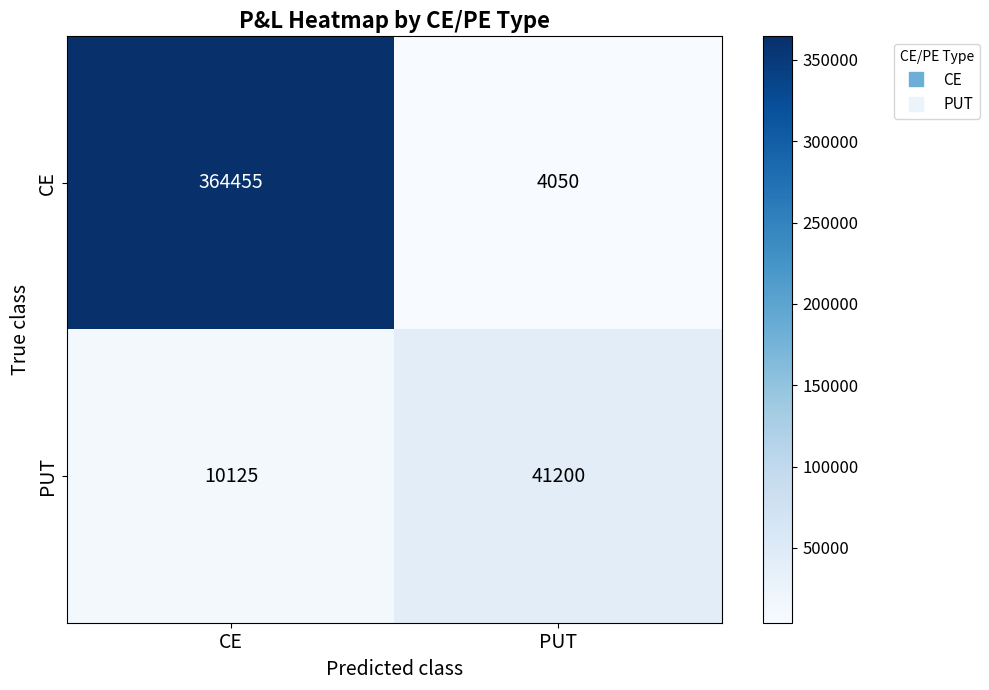

What is the spread (max minus min) of values at PUT?

37150